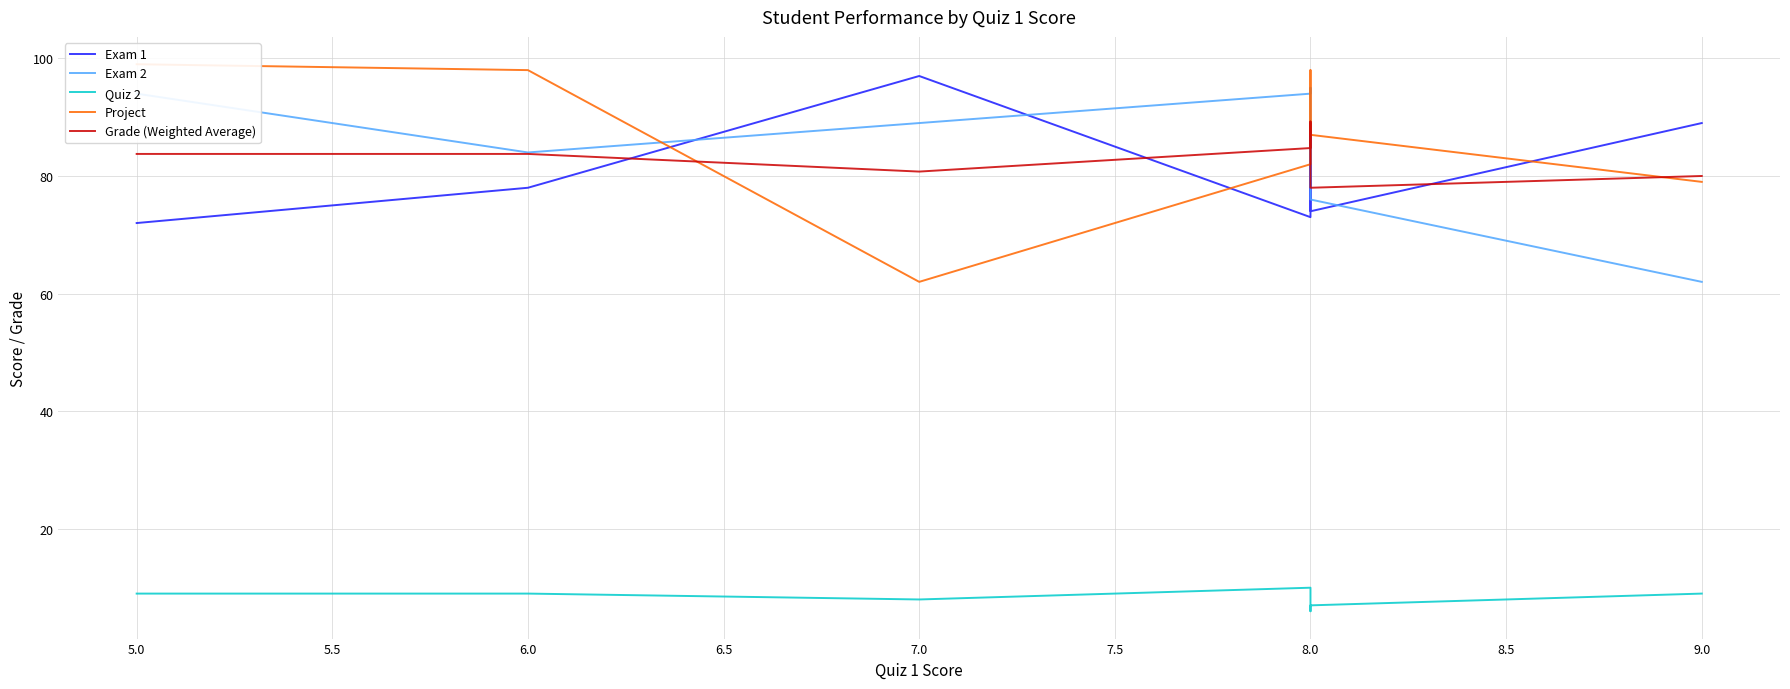

Where is the first local maximum for Project?

8.0